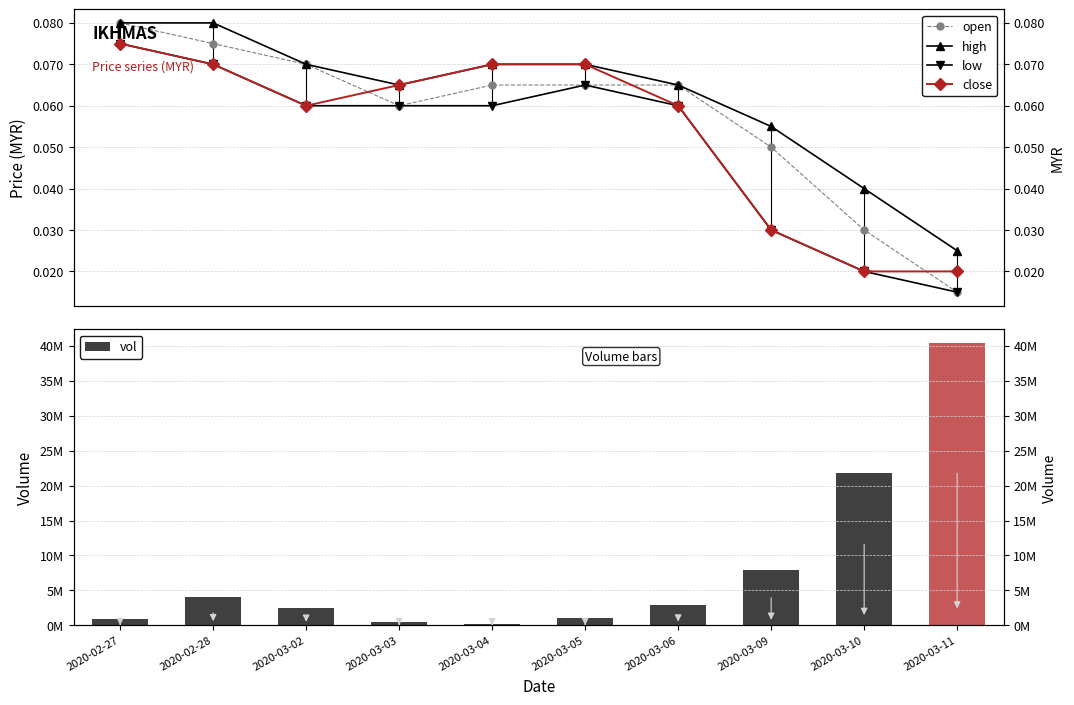

What is the difference between the highest and lowest values at 2020-03-11?

40317300.0